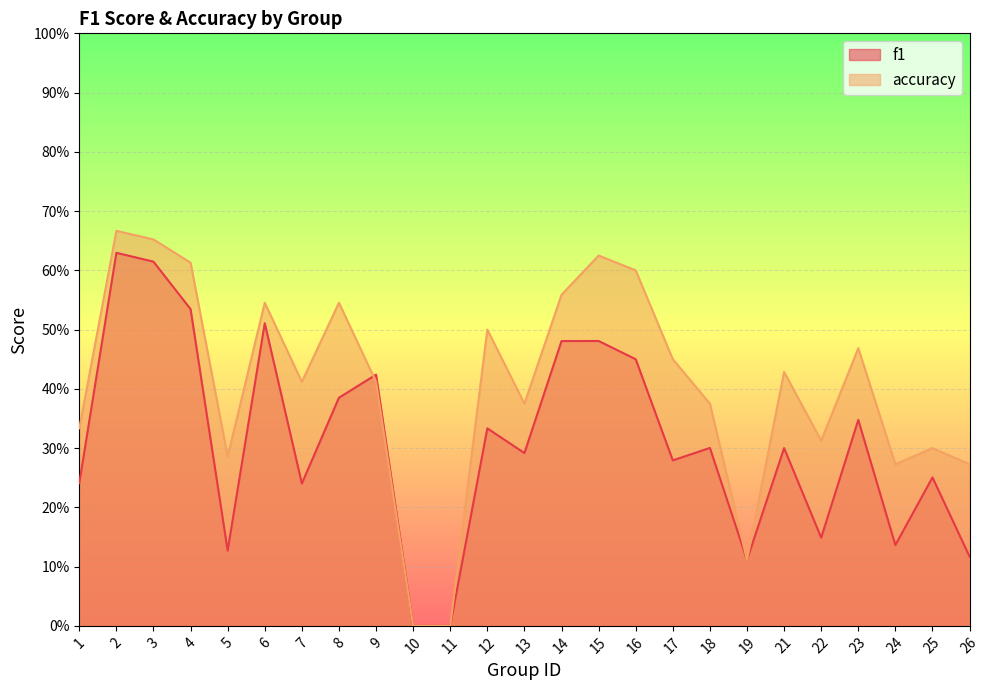

List the series in order of their overall mean, highest first.

accuracy, f1